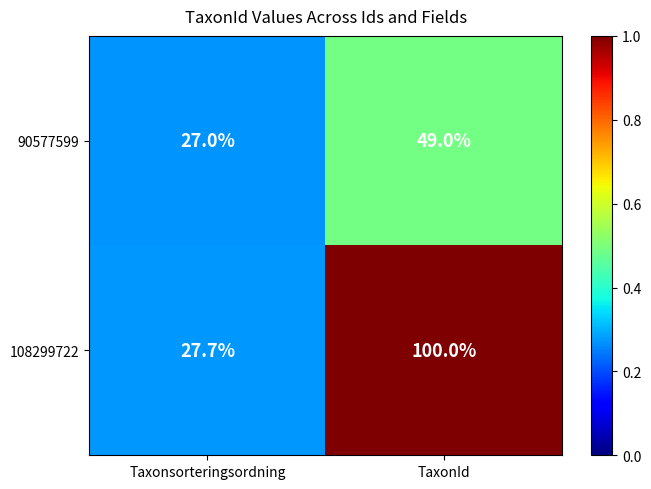

What is the sum of all 90577599 values?

76.0